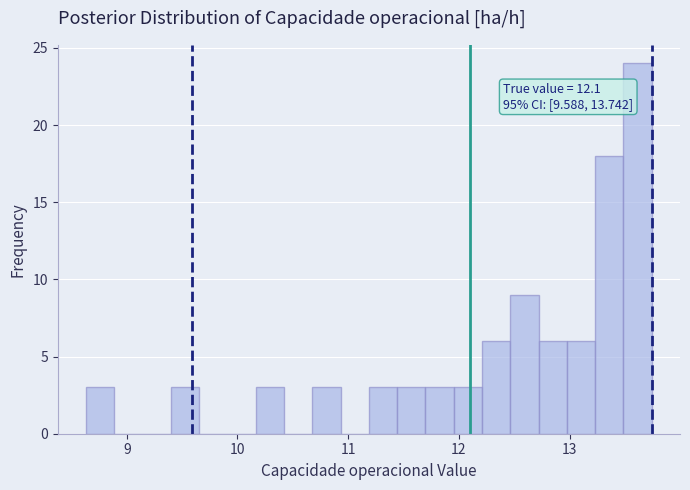

Read against the x-axis, roughly where is the centre of the tallest bar?

13.6